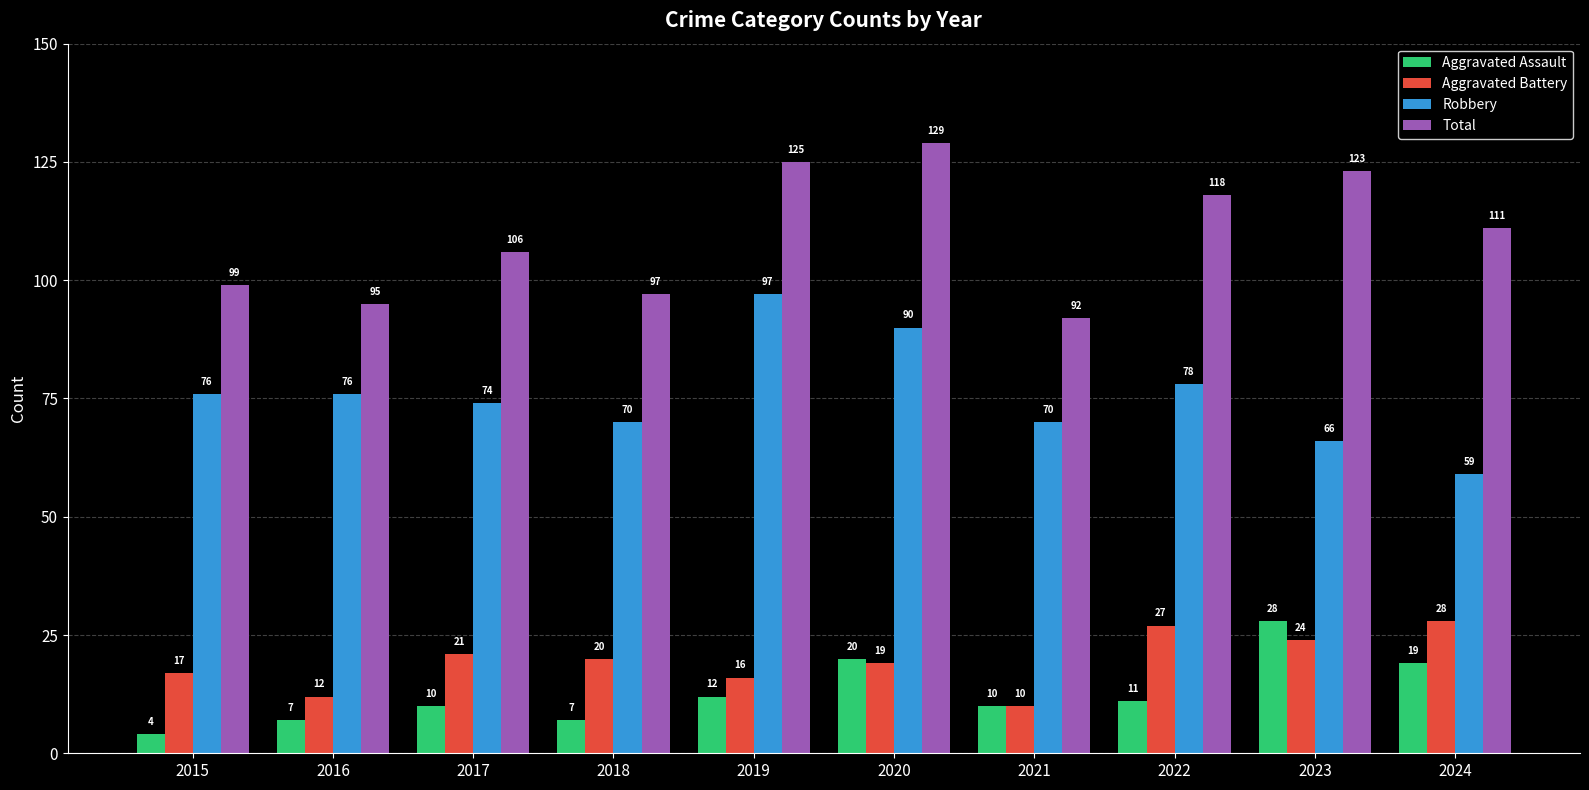

How many bars are there in total?

40